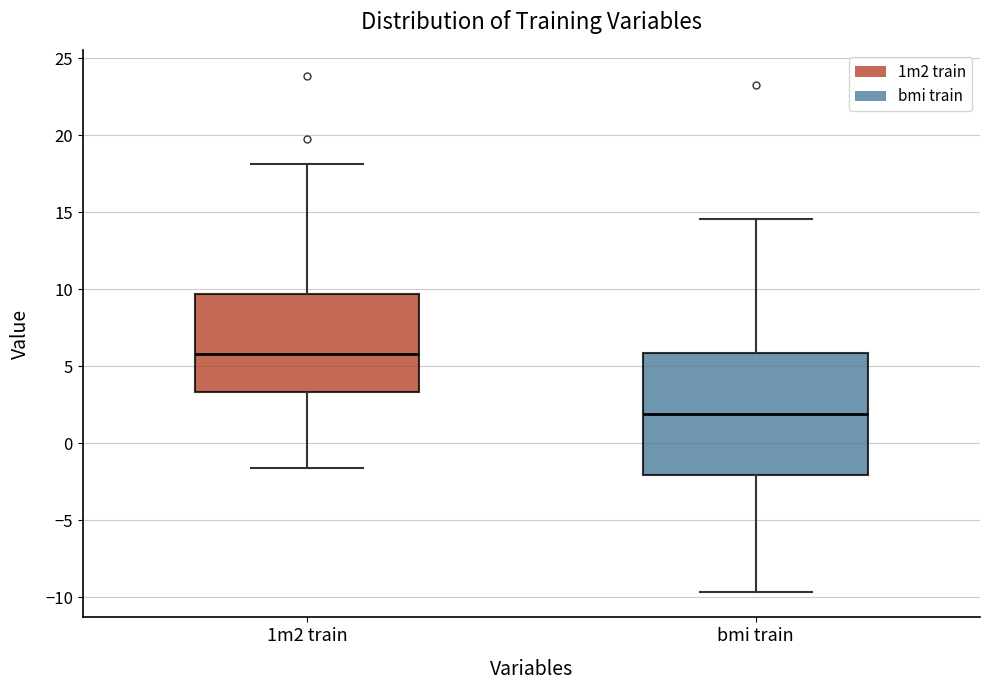

Reading left to right, transcribe this box plot: for each box, give where its median line is, the range the box spans, and where its two whiskers end, as read against the y-axis. The values are not printed on the chart, so give them approximately, as read against the axis.

1m2 train: median 6.0, box 3.5 to 9.5, whiskers -1.5 to 18.0
bmi train: median 2.0, box -2.0 to 6.0, whiskers -9.5 to 14.5